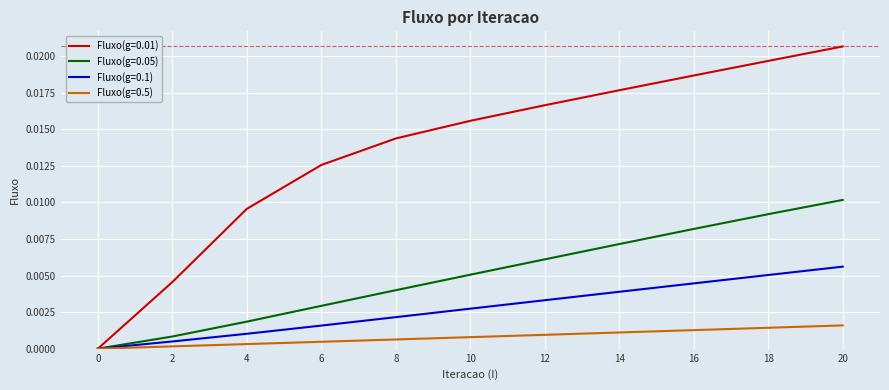

The value of Fluxo(g=0.1) at 12 is 0.0. True or false?

True